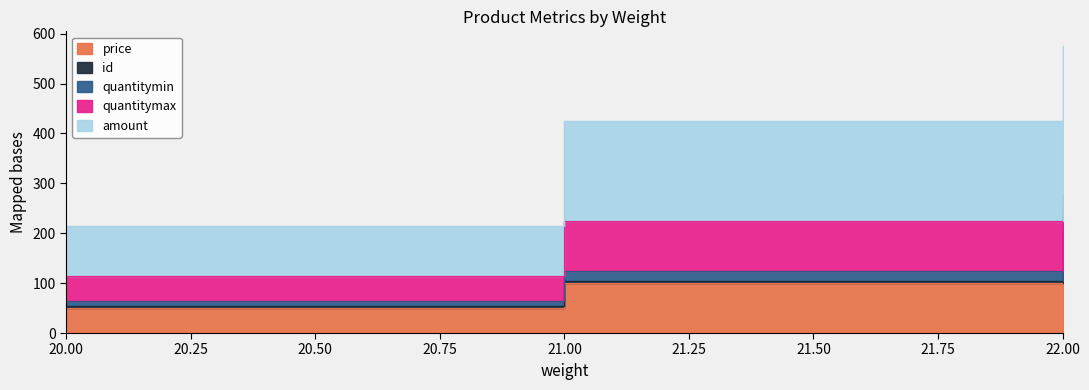

Does the chart have visible grid lines?

No